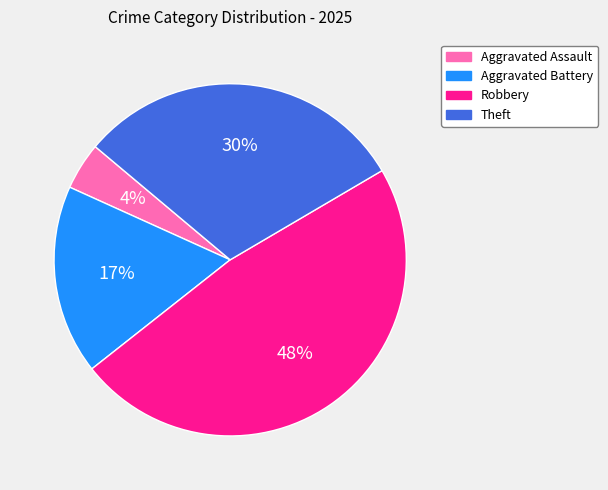

Is the sum of Robbery and Aggravated Battery greater than half?

Yes